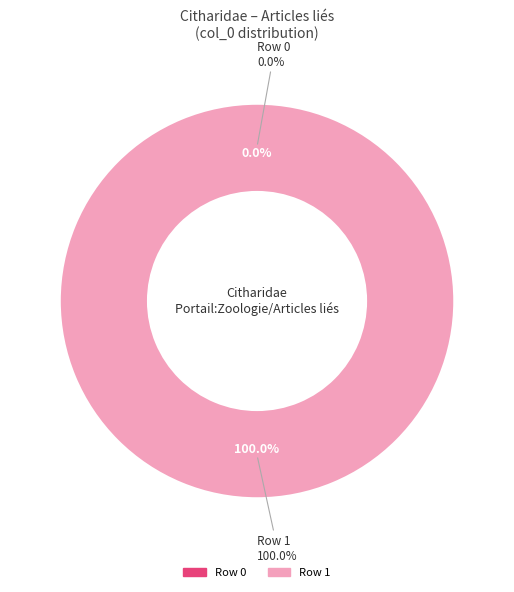

Is it true that Row 1 is 100% of the pie?

True